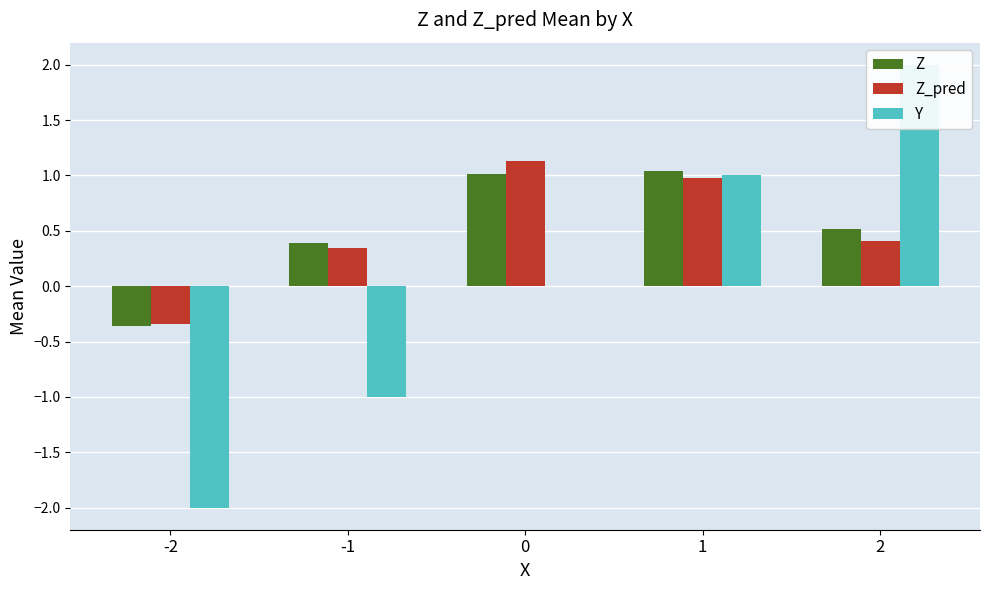

How many values in the Z series exceed 0?

4